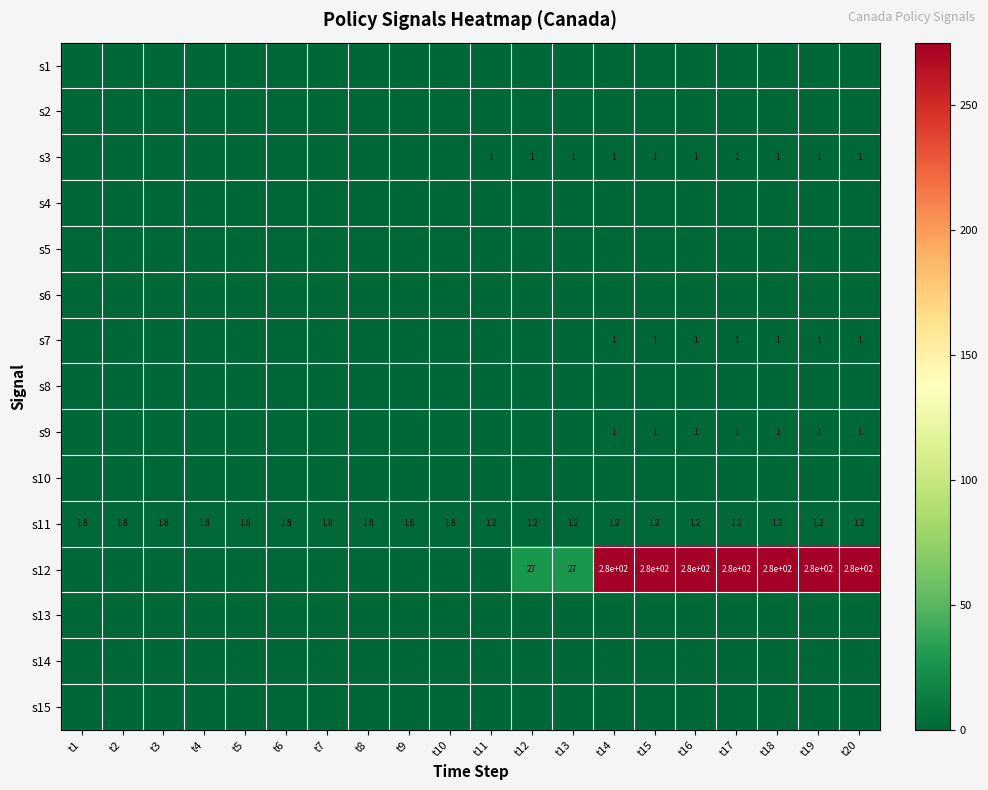

True or false: s12 has a value of 364.6 at t14.

False